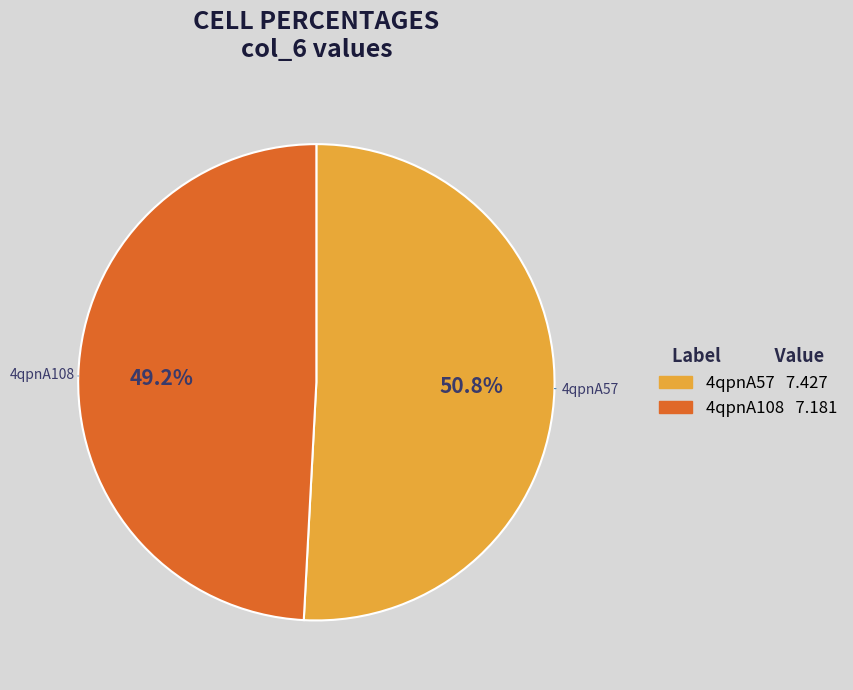

Which category has the smallest portion of the pie?

4qpnA108